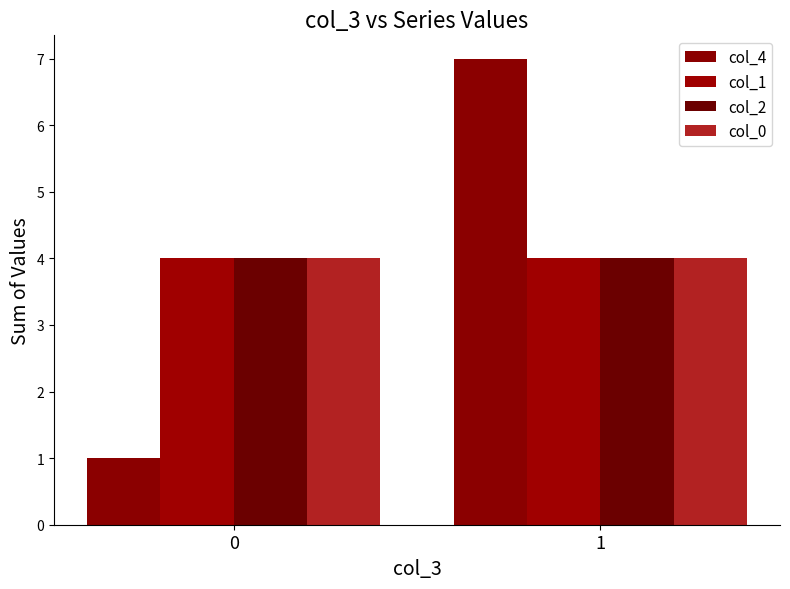

What are all the series names shown in the legend?

col_4, col_1, col_2, col_0